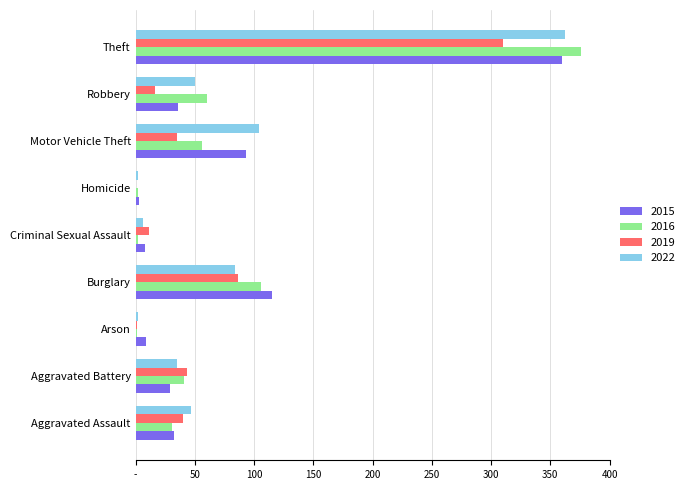

What are all the series names shown in the legend?

2015, 2016, 2019, 2022